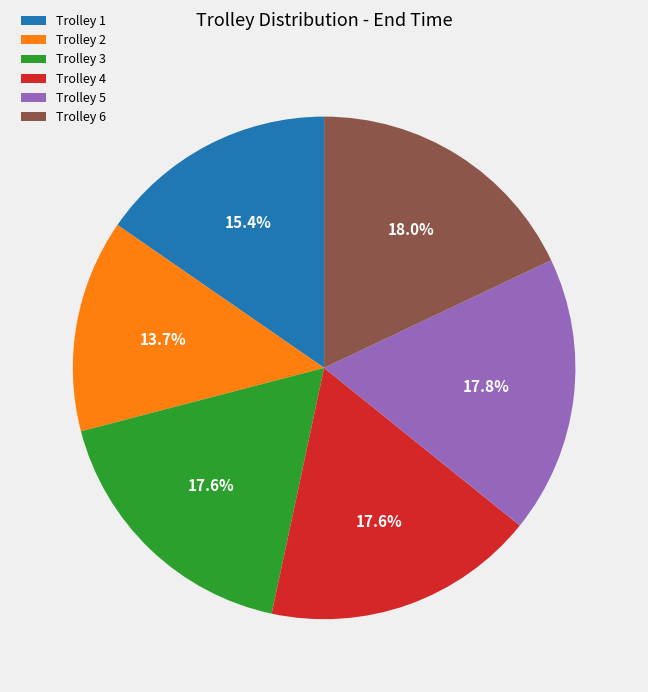

To the nearest percent, what portion does Trolley 2 represent?

14%